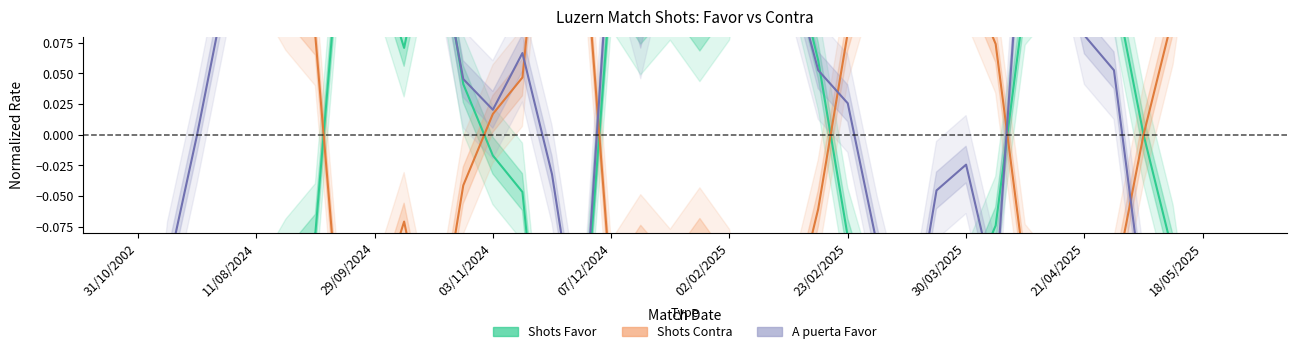

What is the sum of the Shots Favor values at 31/10/2002 and 29/09/2024?

-0.5